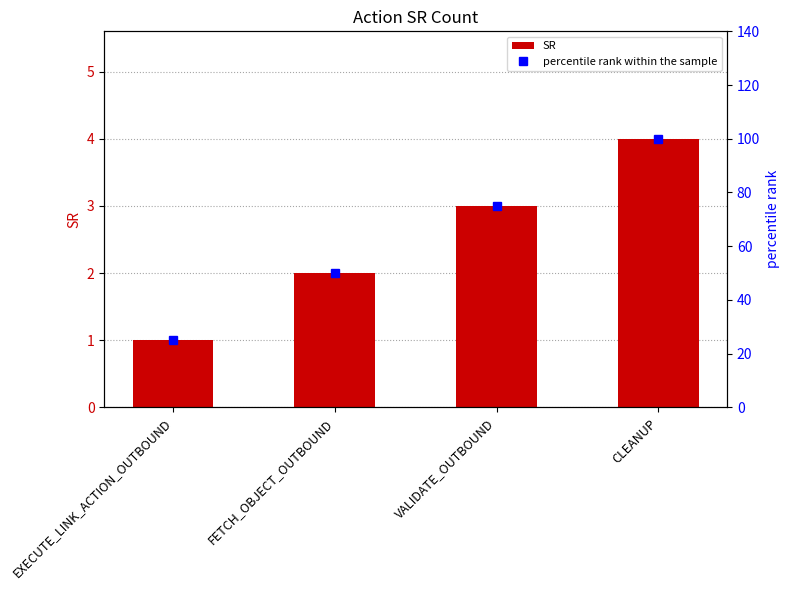

What is the spread (max minus min) of values at VALIDATE_OUTBOUND?

72